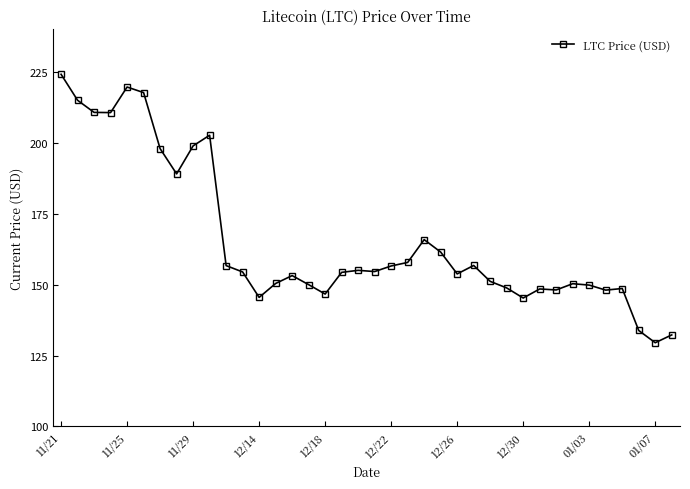

What is the value of the 22nd point from the left?

157.8